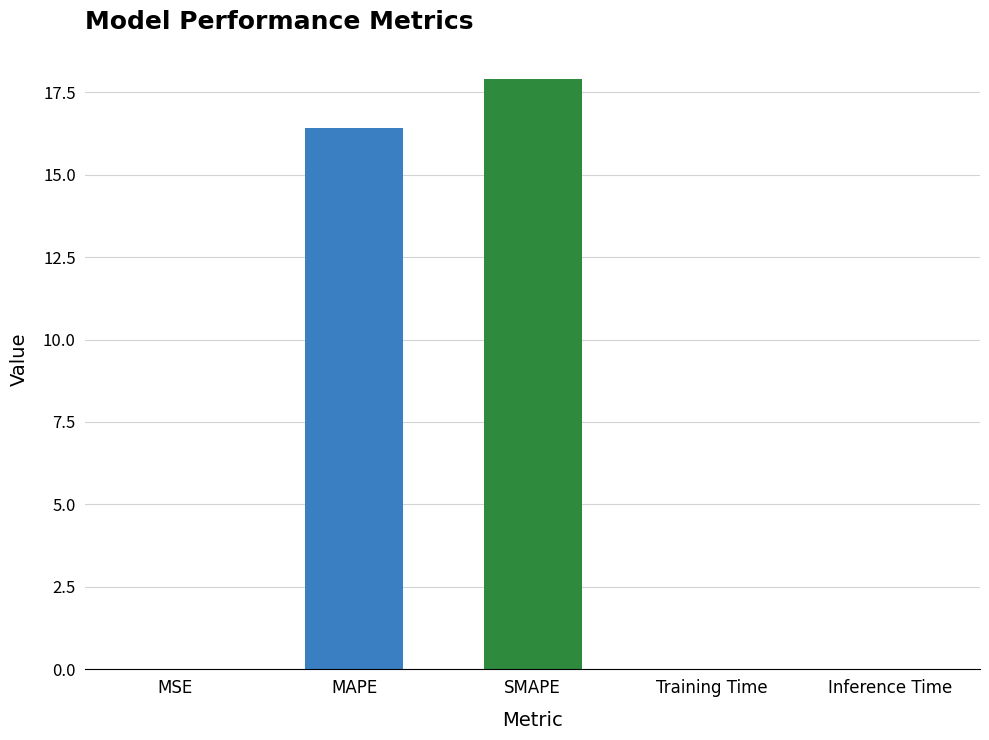

The value at MAPE is 16.4. True or false?

True